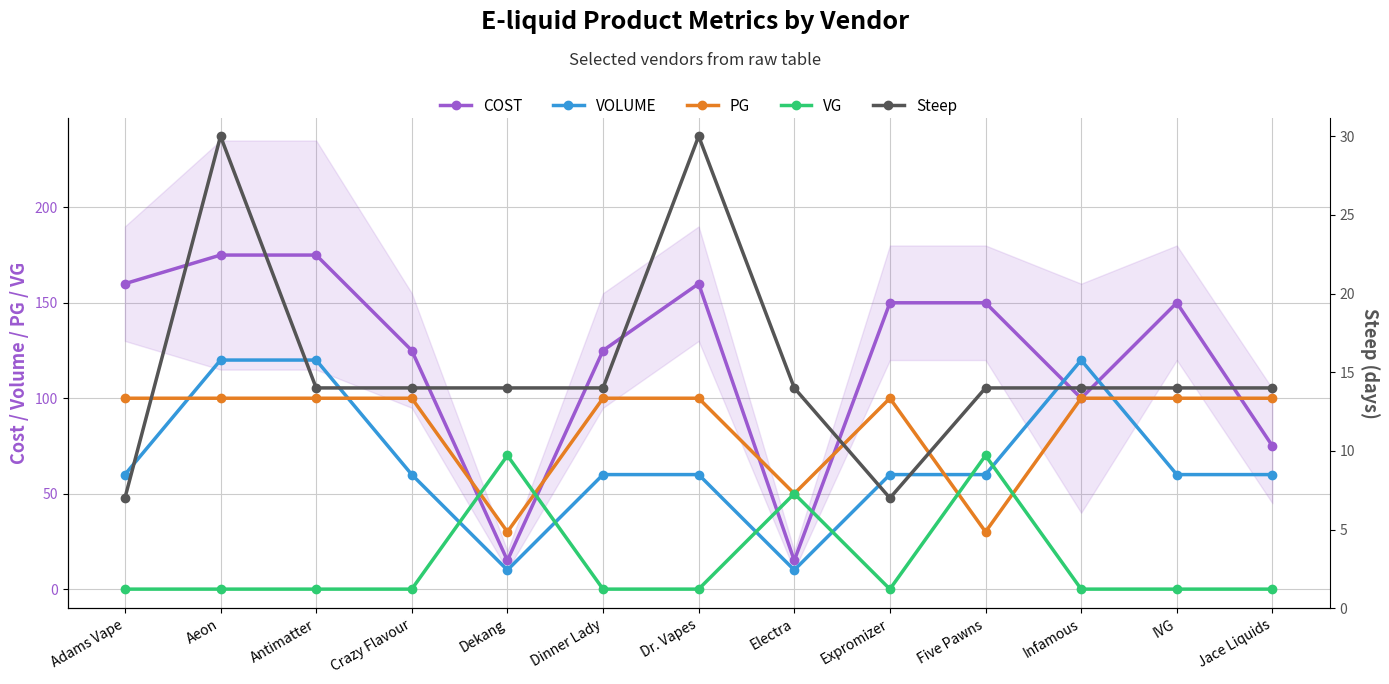

How many times do VG and VOLUME cross each other?

6